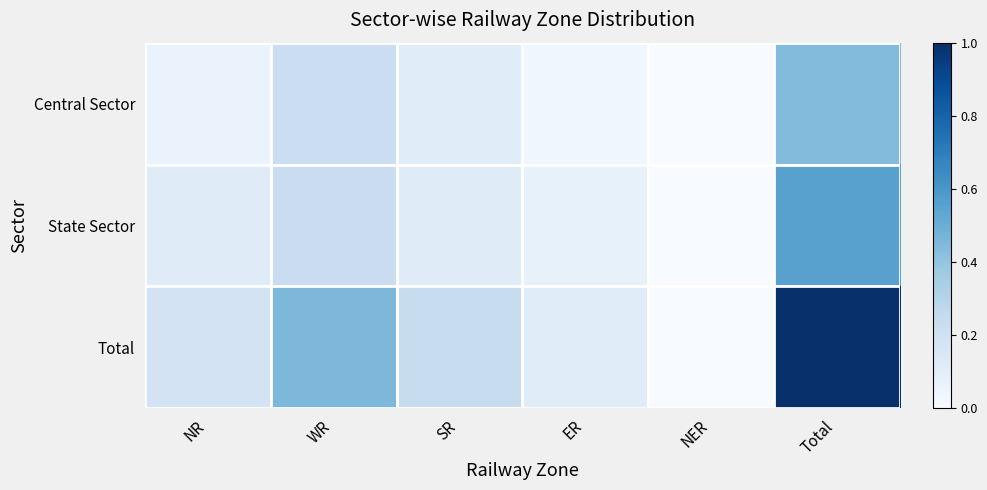

What is the highest value of the Central Sector series?

0.4